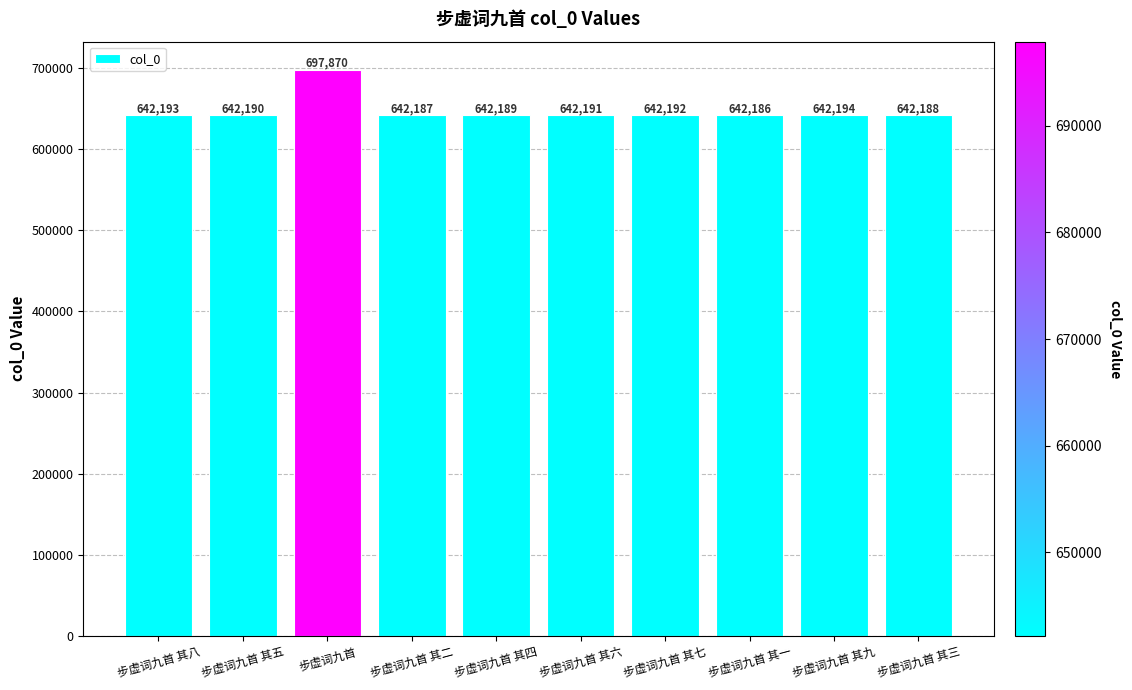

What position from the left is 步虚词九首 其九?

9